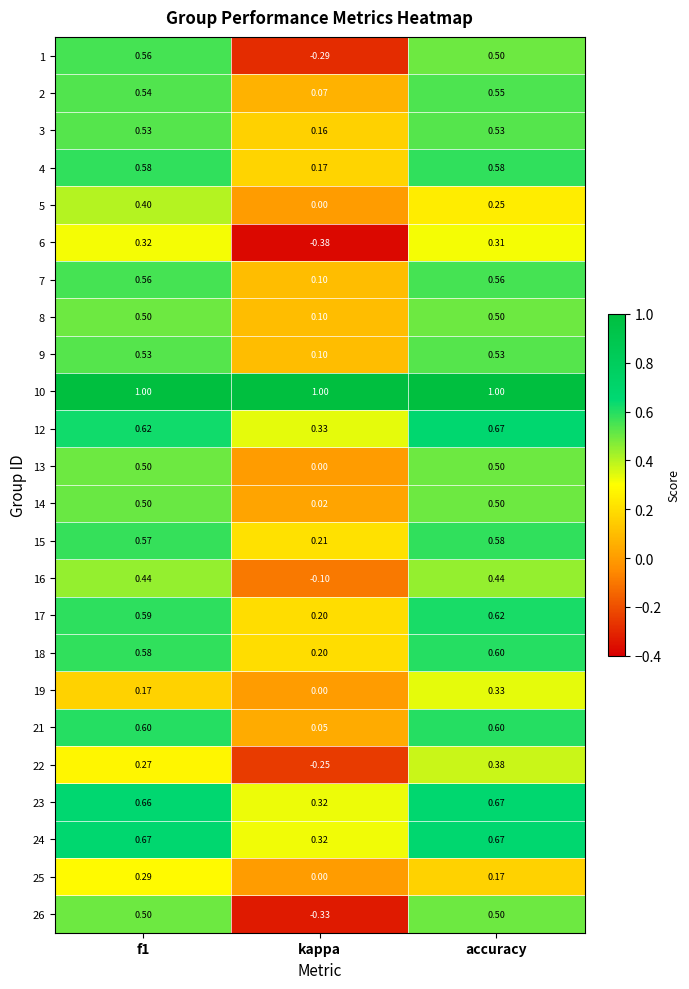

What is the greatest value displayed?

1.0